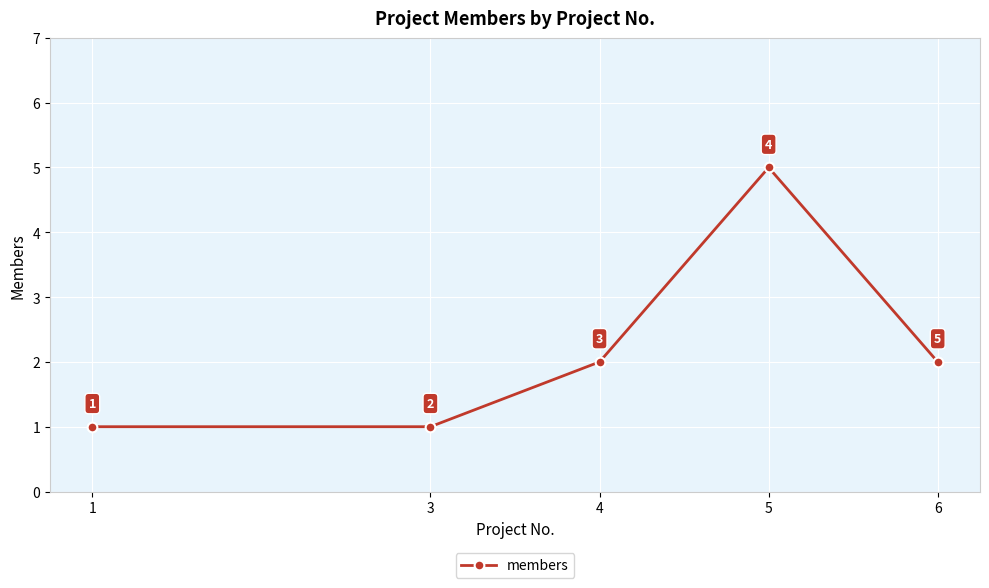

True or false: the data shows 2 at 4.

True